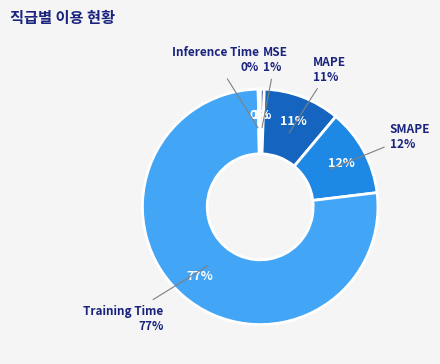

What portion of the pie excludes Inference Time?

99.7%